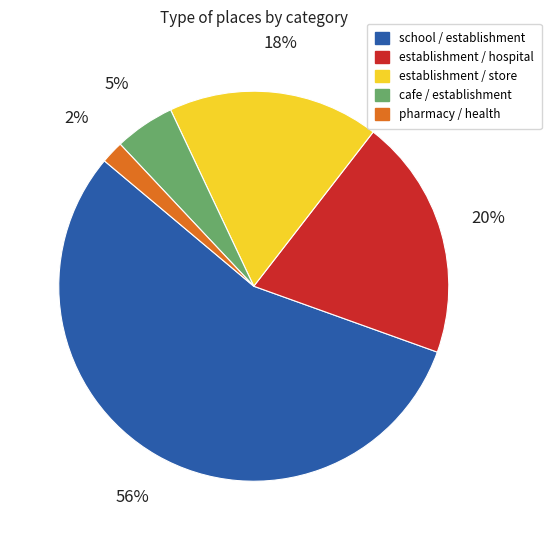

Which has a higher value, establishment / store or school / establishment?

school / establishment